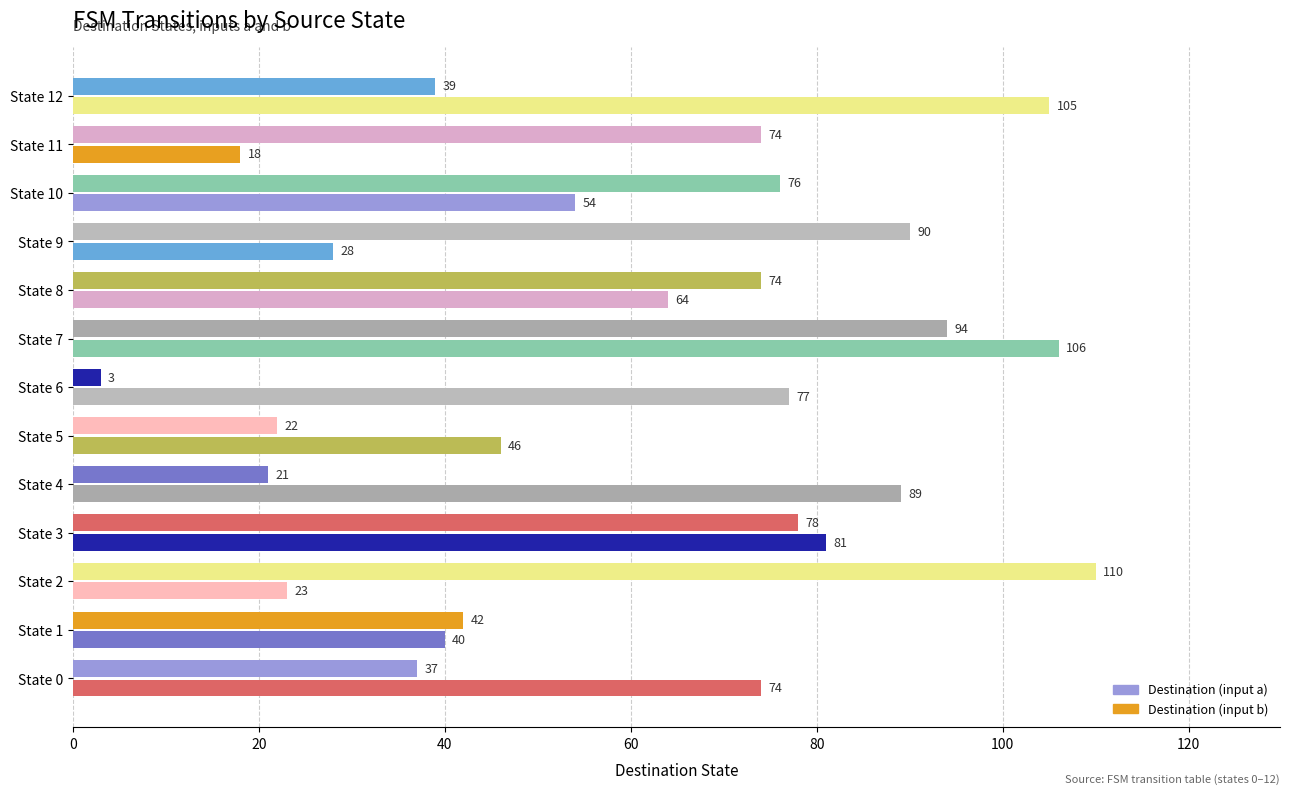

Count the number of data series in this chart.

2